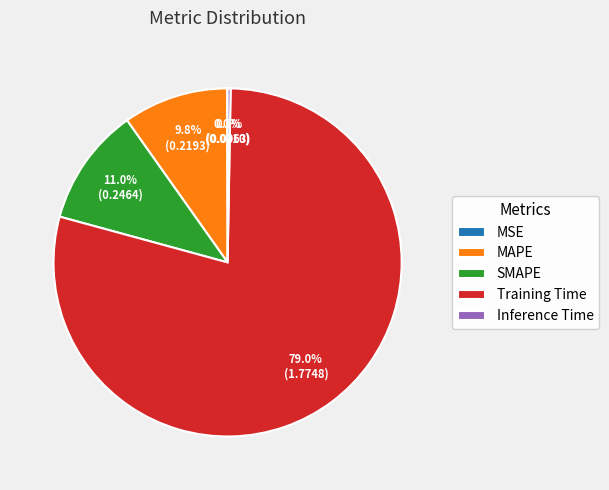

What percentage is NOT represented by MAPE?

90.2%